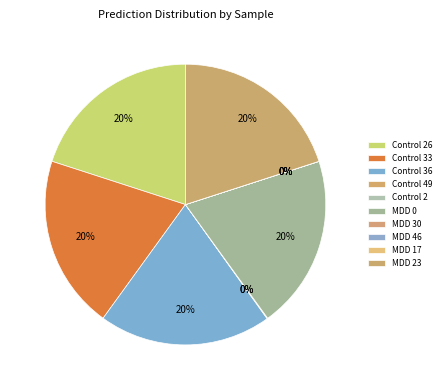

Does Control 49 represent more than half of the total?

No